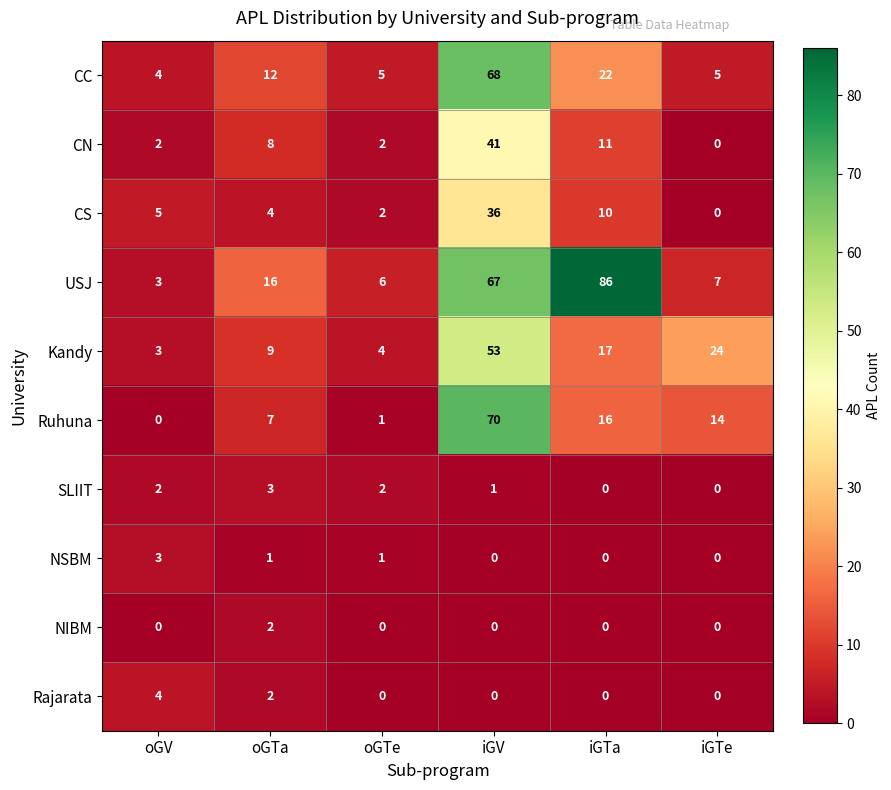

What is the highest value of the CS series?

36